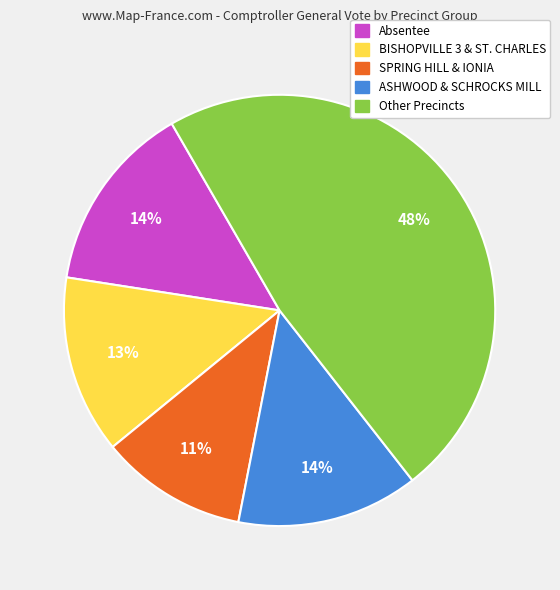

True or false: Other Precincts accounts for 48% of the total.

True